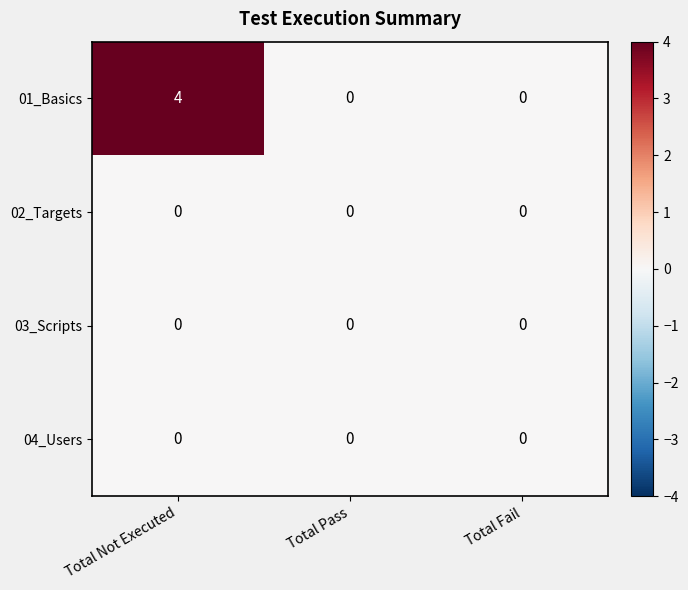

At how many categories does at least one series exceed 3?

1